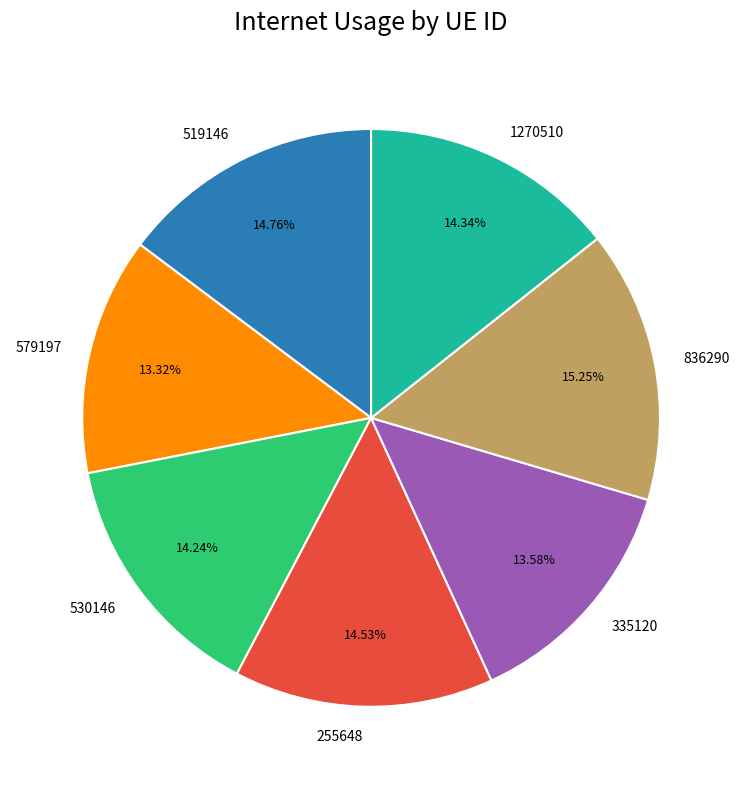

The 335120 slice represents 14% of the pie. True or false?

True